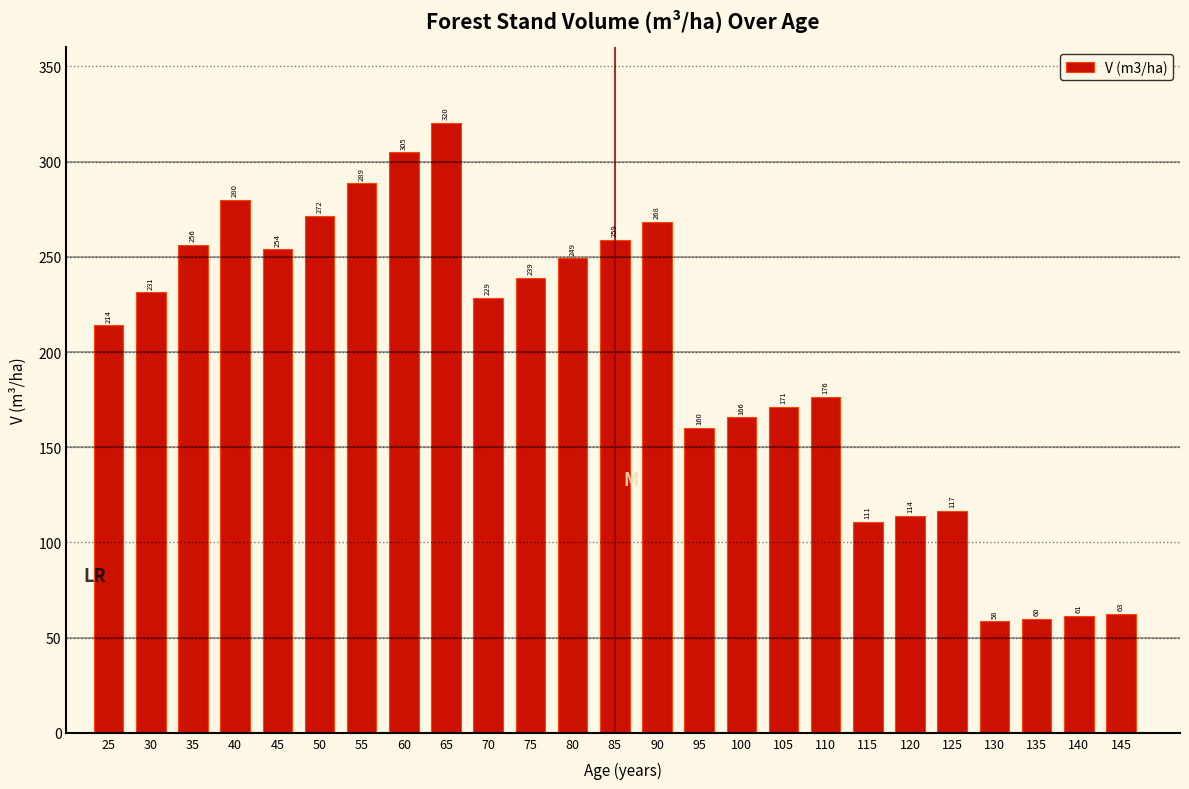

Which category has the lowest value across all series?

130